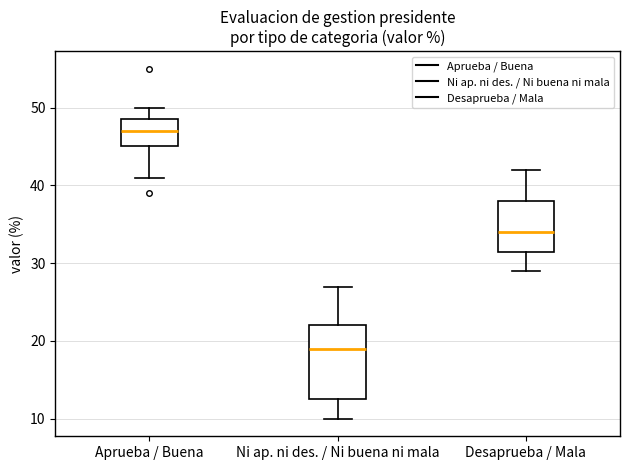

Where does the median line of the box for Desaprueba / Mala sit on the y-axis? The values are not printed on the chart, so give them approximately, as read against the axis.

34